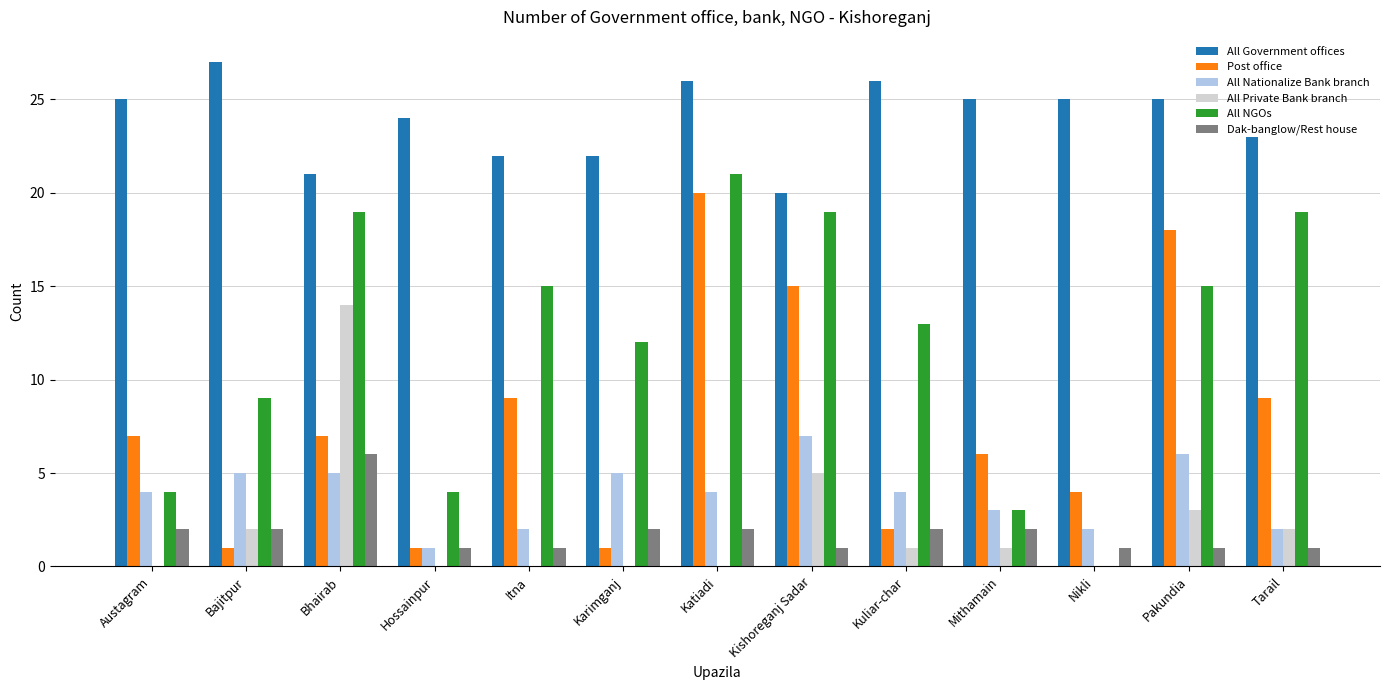

Between Hossainpur and Kuliar-char, which series saw the biggest shift?

All NGOs